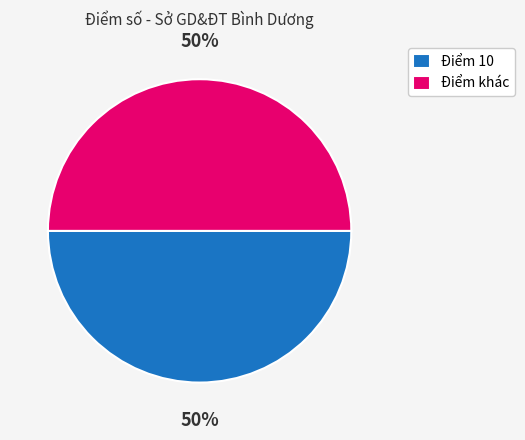

What percentage is the Điểm khác slice, to the nearest percent?

50%